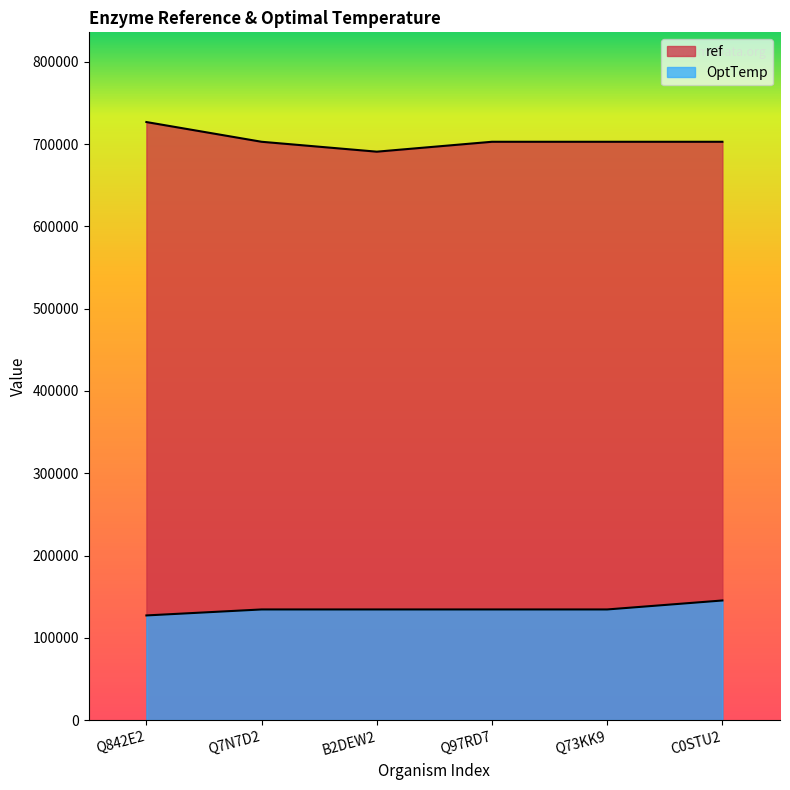

What is the label of the 2nd point from the right?

Q73KK9